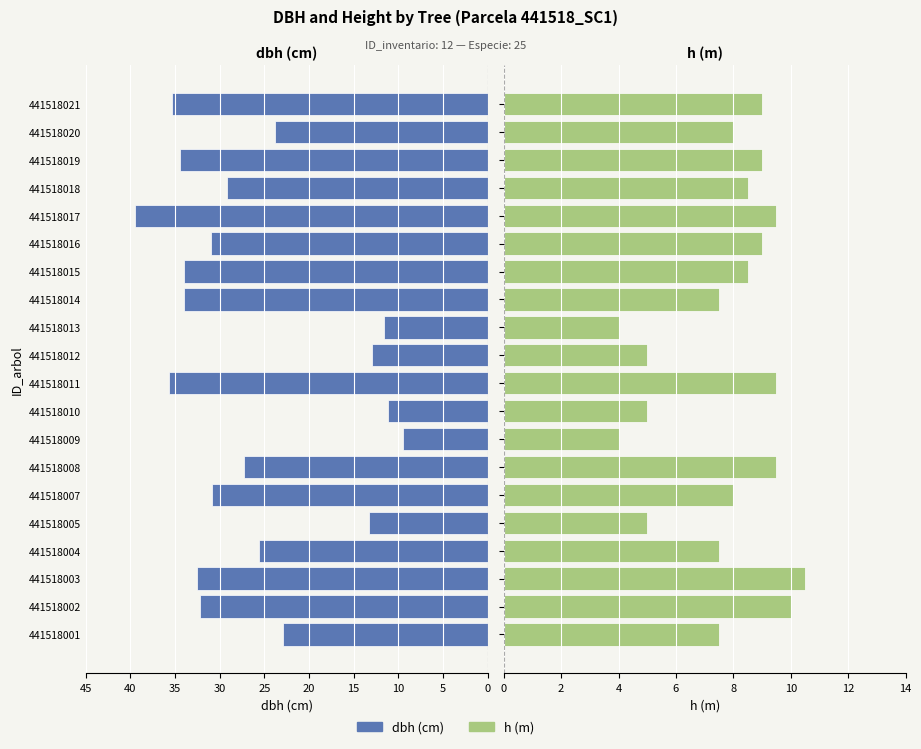

Reading right to left, transcribe all the data shown in this chart.

dbh: 35.3	23.9	34.4	29.1	39.5	30.9	34.0	34.0	11.6	12.9	35.7	11.2	9.4	27.3	30.9	13.2	25.6	32.5	32.2	22.9
h: 9.0	8.0	9.0	8.5	9.5	9.0	8.5	7.5	4.0	5.0	9.5	5.0	4.0	9.5	8.0	5.0	7.5	10.5	10.0	7.5